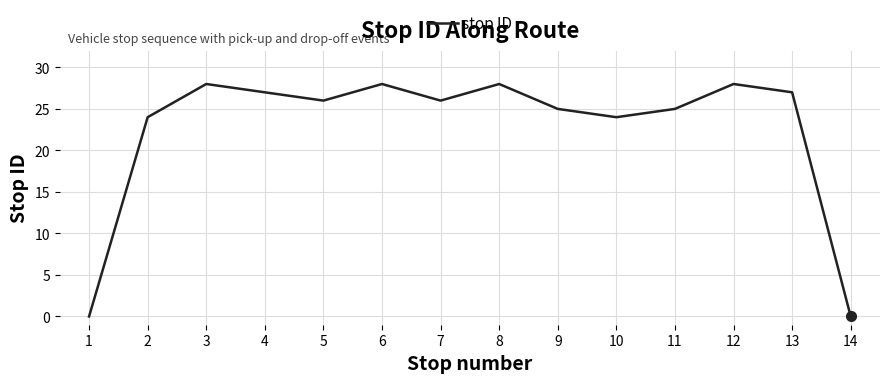

What is the average value?

23